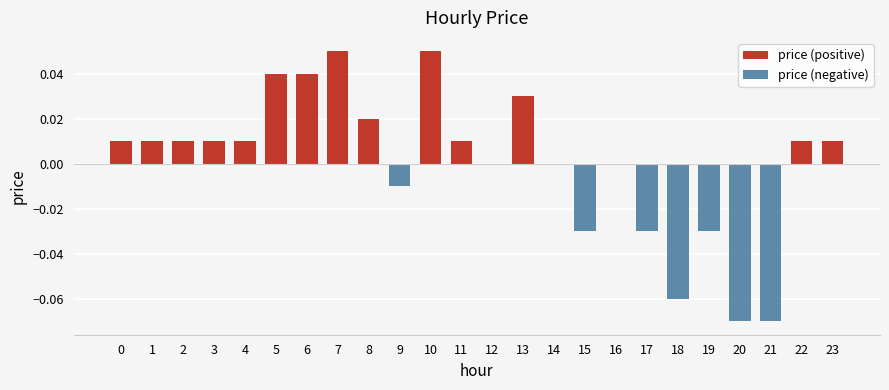

Which has a higher value, 17 or 5?

5